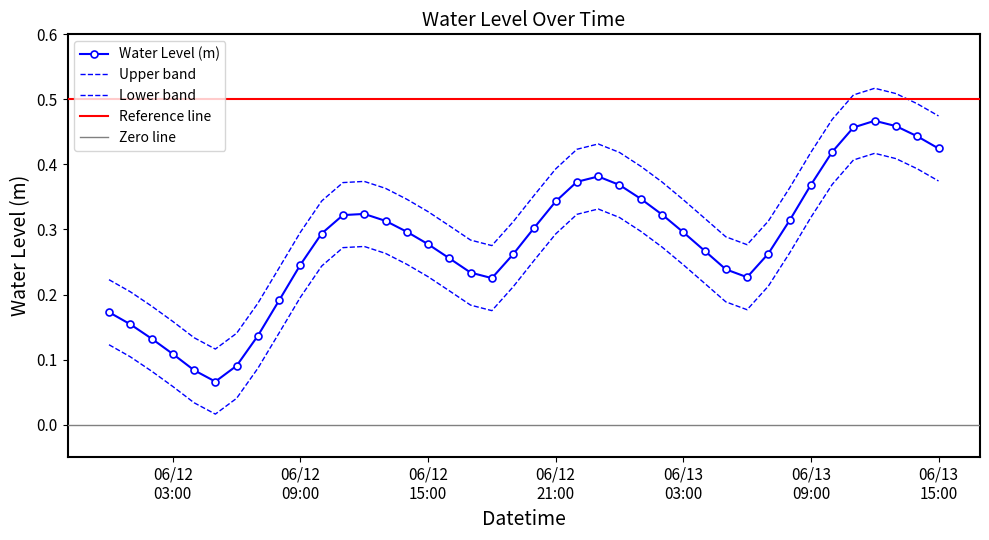

What is the label of the 16th point from the left?

06/12 15:00